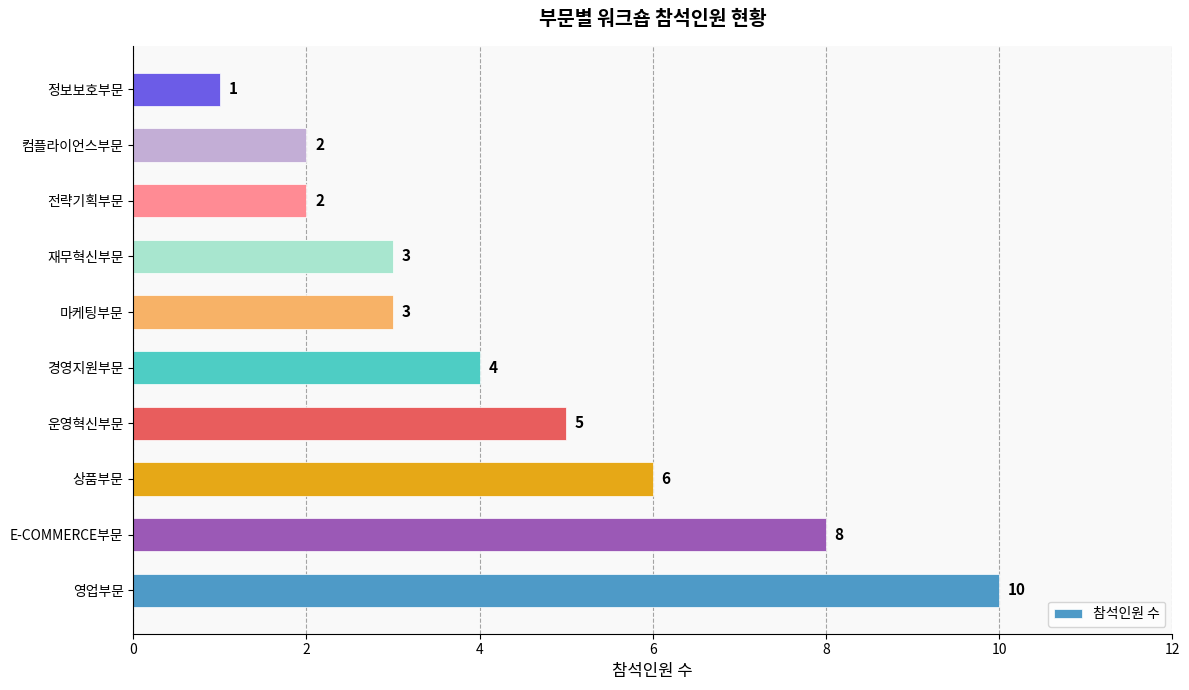

Reading bottom to top, extract all data points from this chart.

영업부문=10	E-COMMERCE부문=8	상품부문=6	운영혁신부문=5	경영지원부문=4	마케팅부문=3	재무혁신부문=3	전략기획부문=2	컴플라이언스부문=2	정보보호부문=1